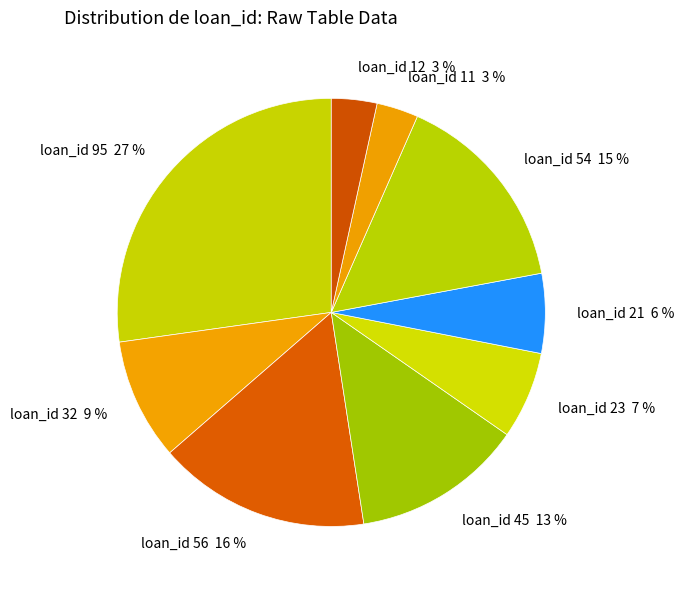

Count the number of slices in the pie.

9